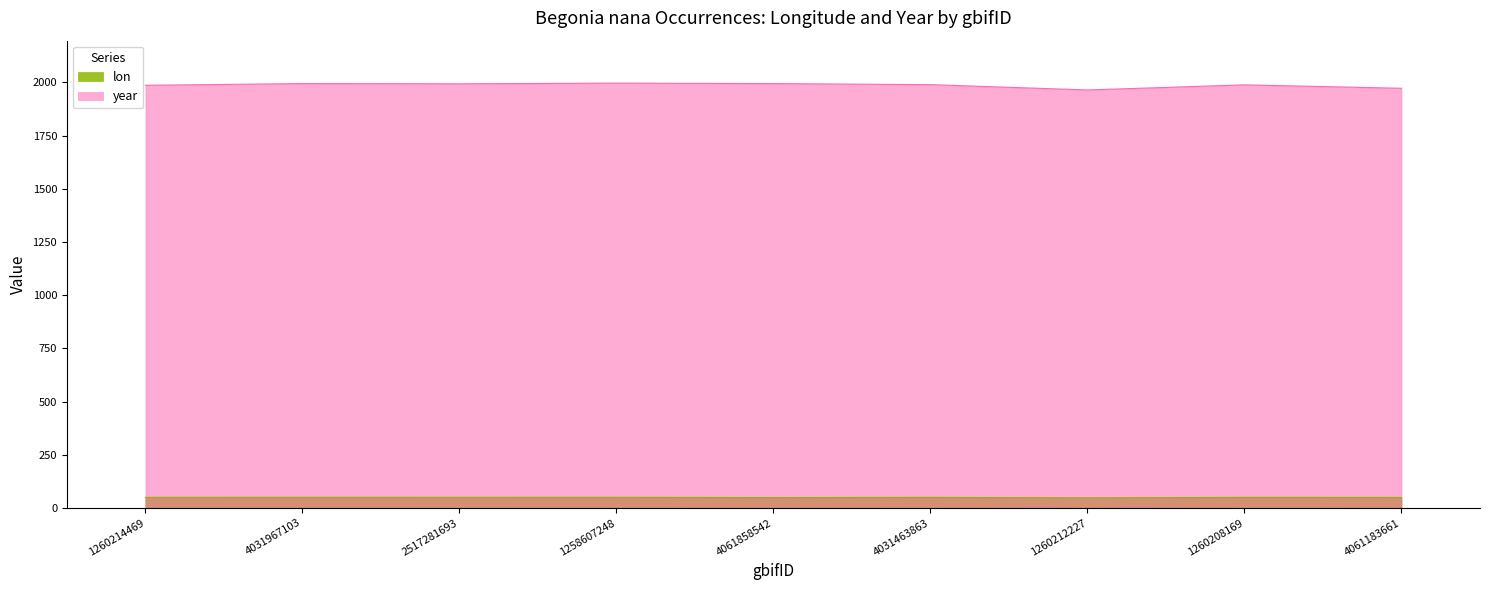

Is it true that year equals 630.8 at 1258607248?

False